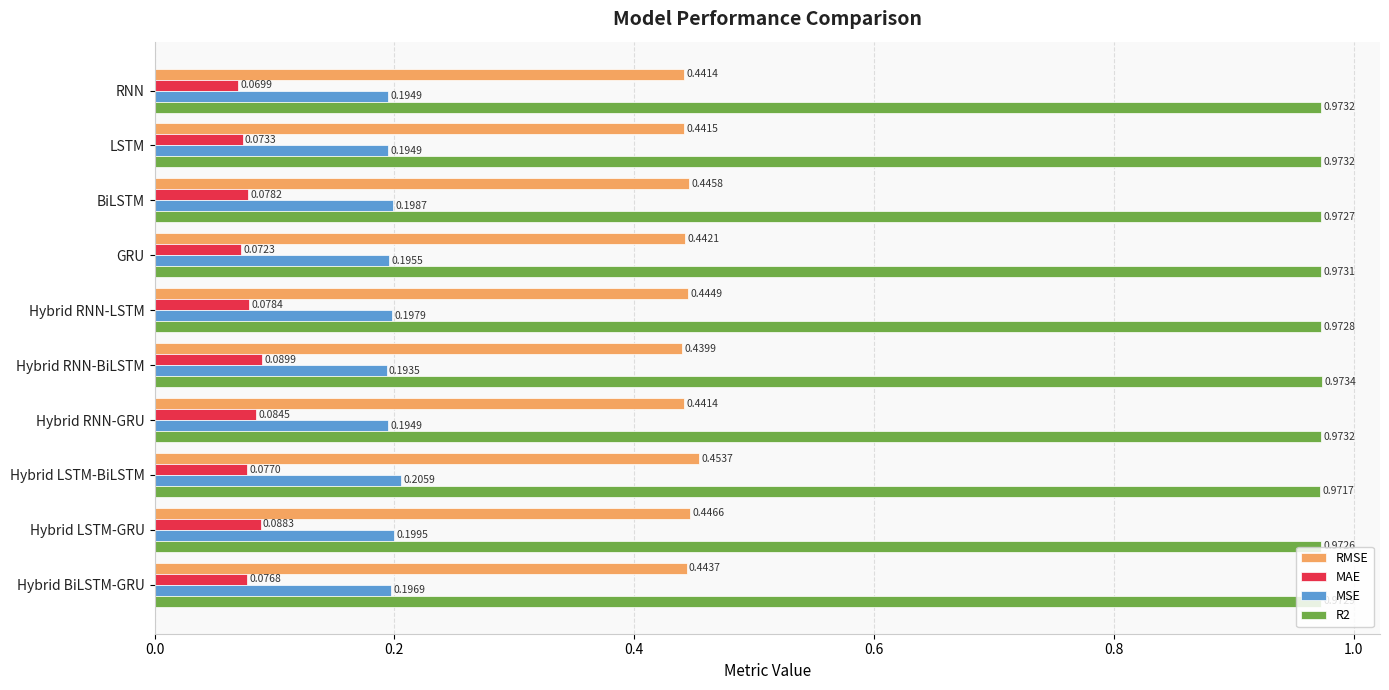

What is the sum of all MAE values?

0.8